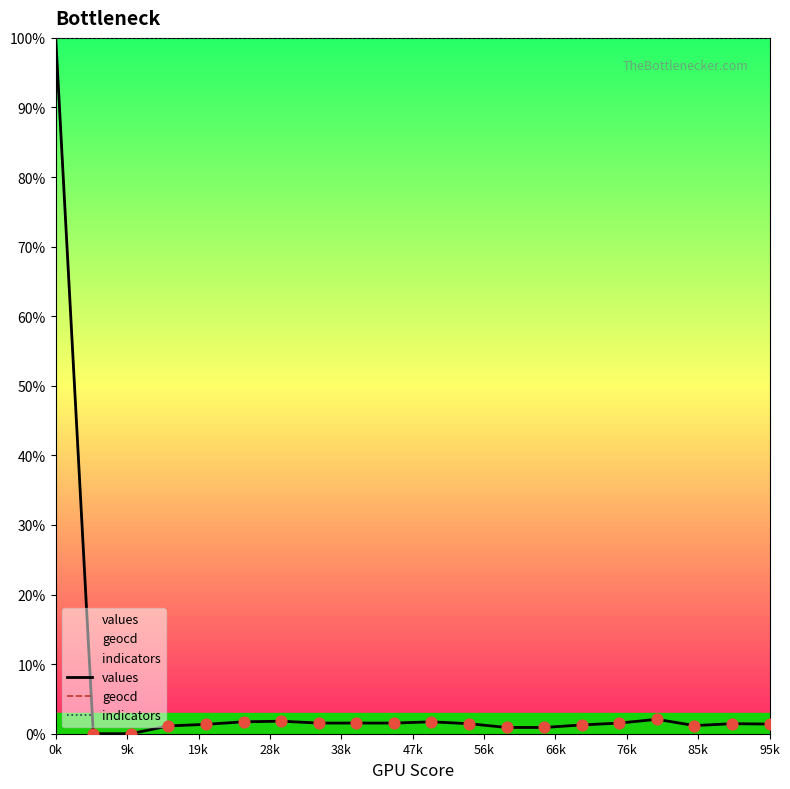

Which series has the widest spread of Y values?

values